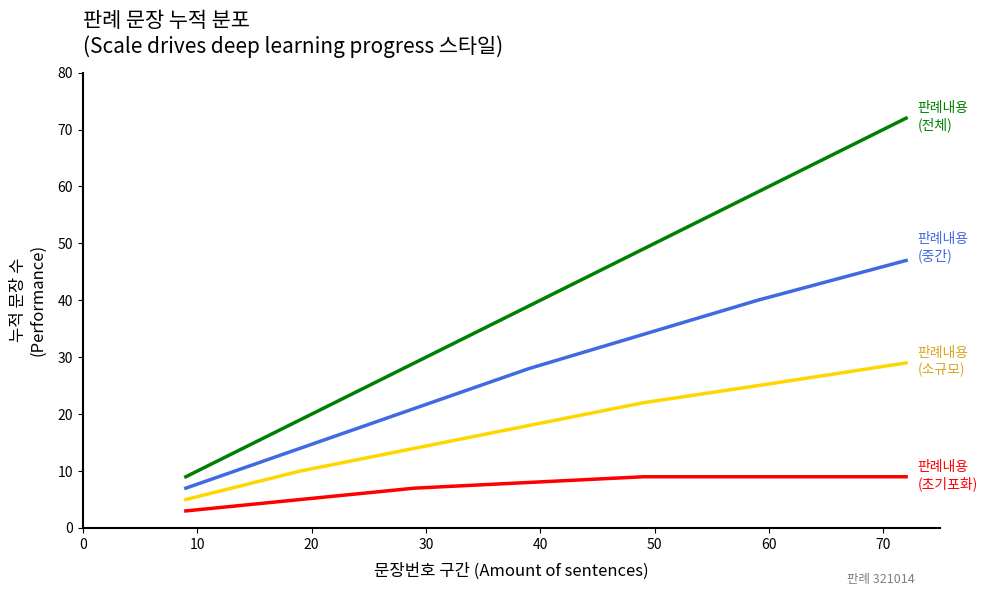

What is the minimum value shown in the chart?

3